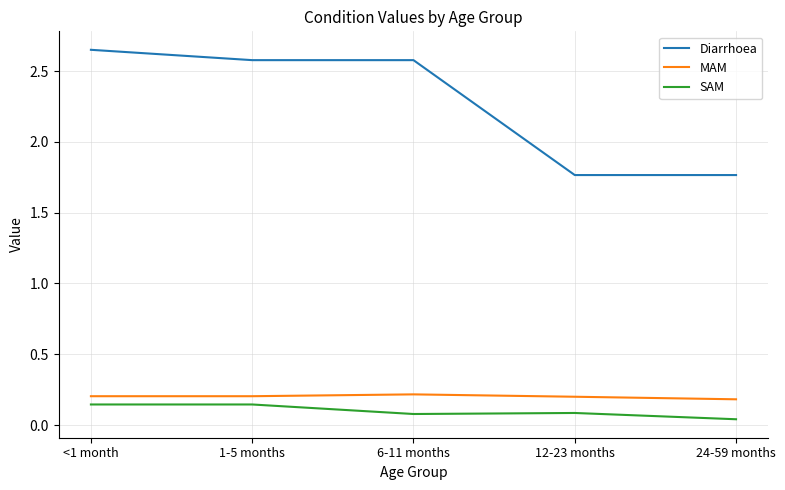

What position from the left is 1-5 months?

2